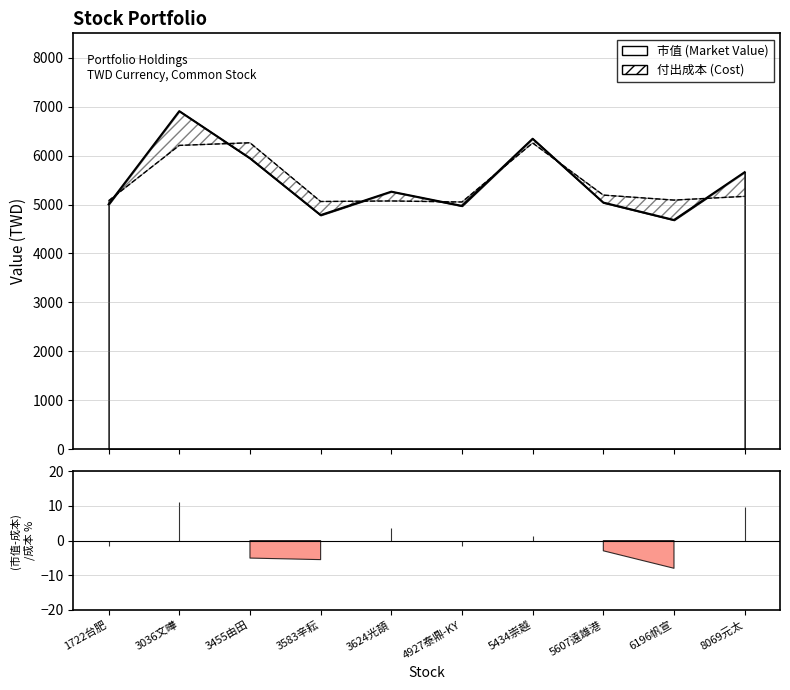

What is the value of the 市值 point at the 10th from the left?

5661